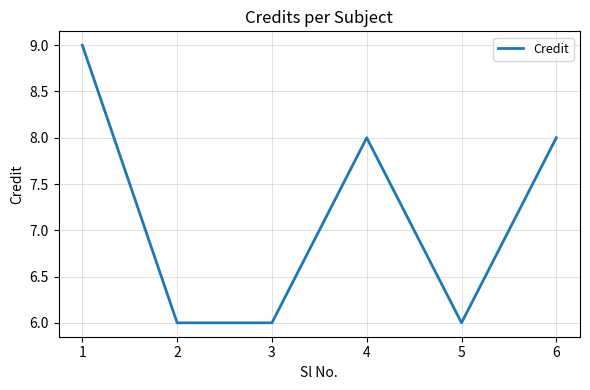

At which category does the data reach its first local peak?

4